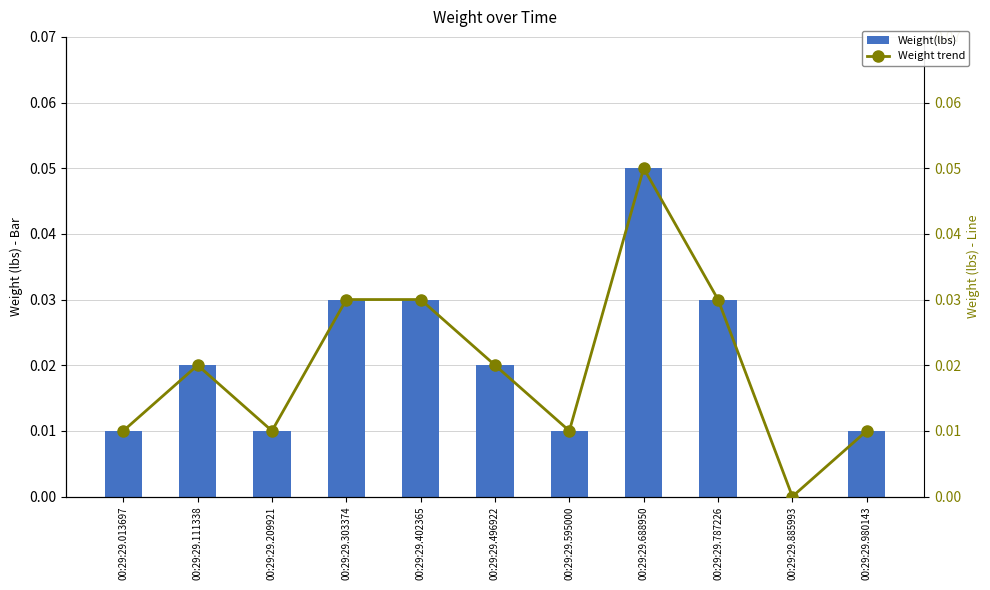

True or false: Weight(lbs) has a value of 0.0 at 00:29:29.013697.

False